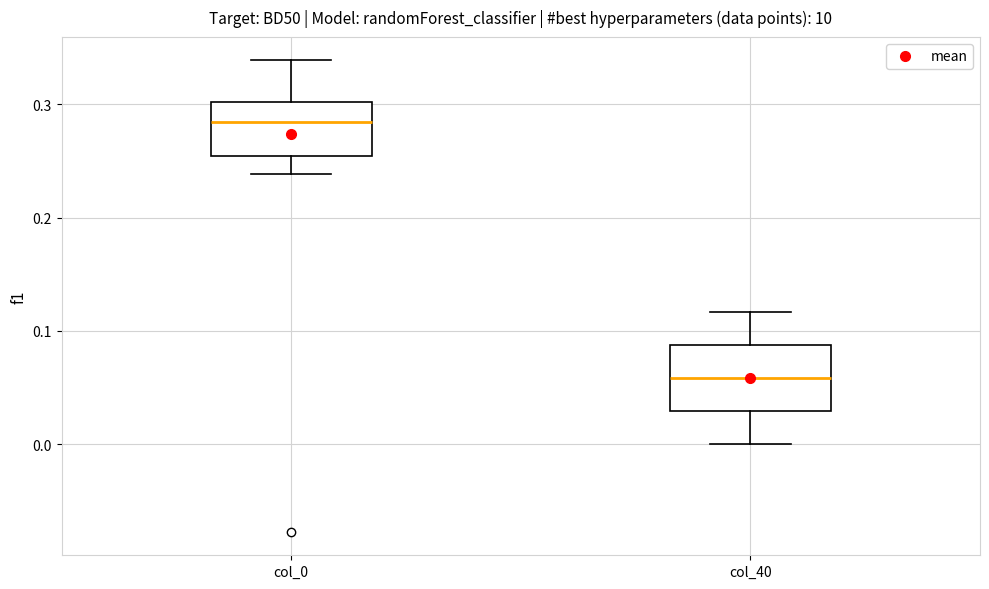

Comparing the boxes themselves (not the whiskers), which one is the tallest?

col_40